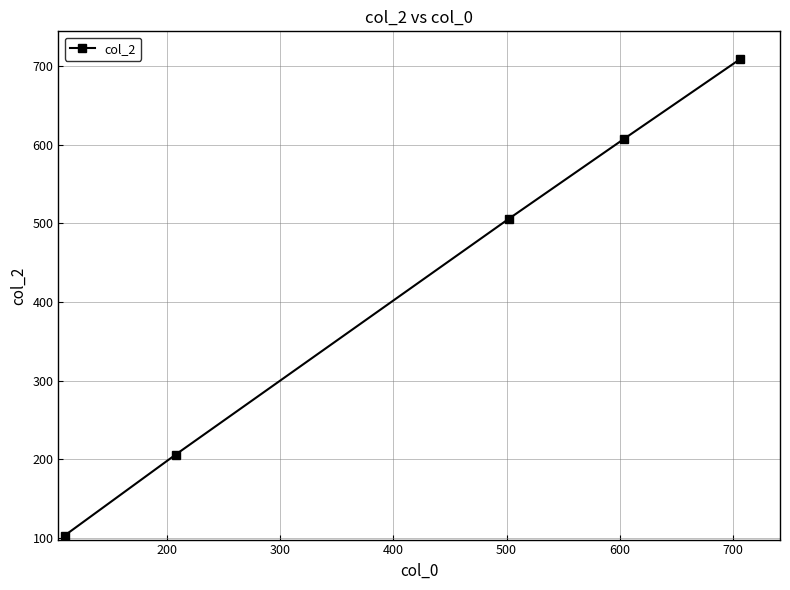

What is the value of the 1st point from the left?

103